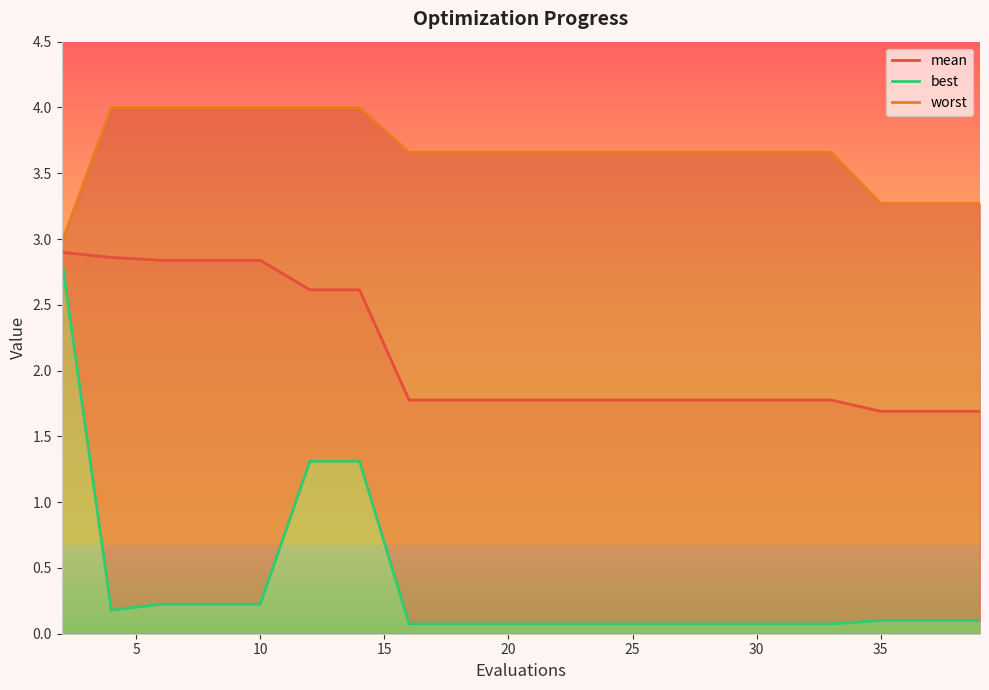

What is the highest value of the mean series?

2.9